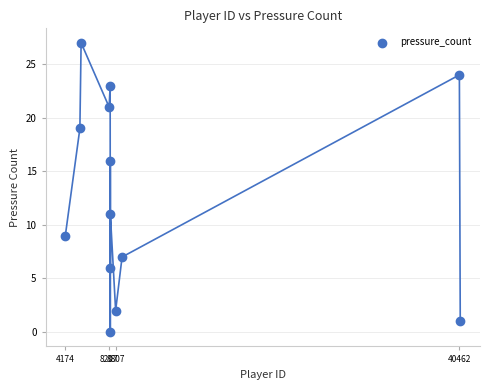

What is the range of Y values (max minus min)?

27